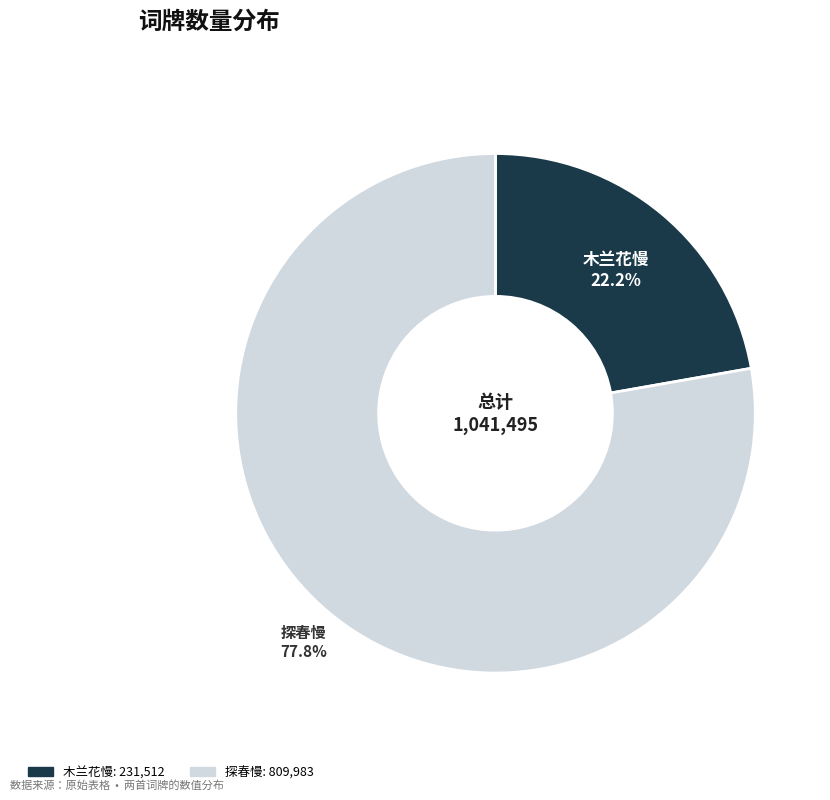

Is there any slice that represents more than half of the pie?

Yes